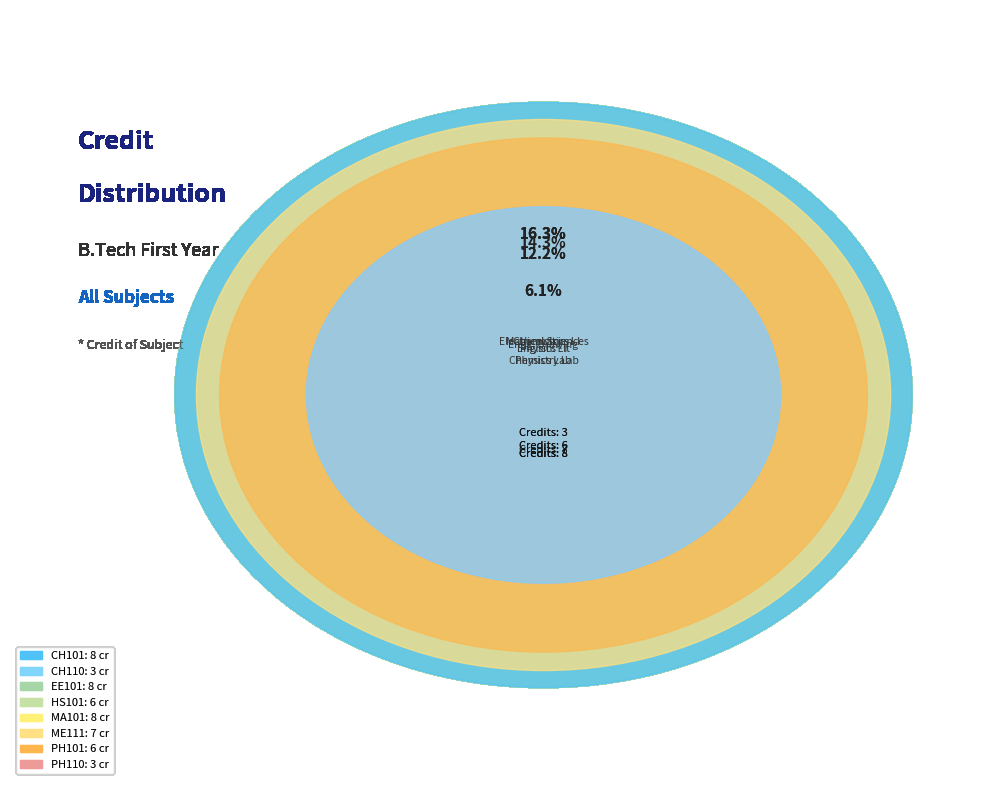

What is the change in value from CH110 to MA101?

+5